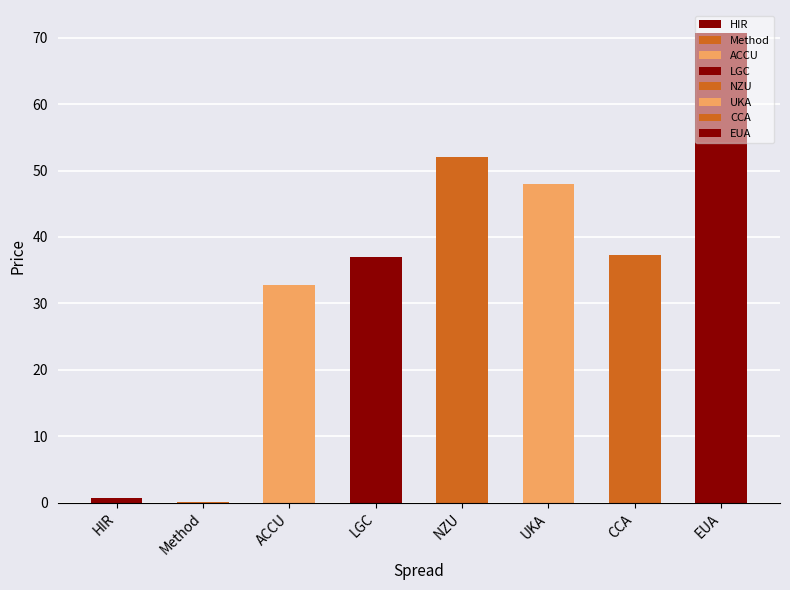

Reading left to right, extract all data points from this chart.

HIR=0.7	Method=0.1	ACCU=32.8	LGC=37.0	NZU=52.0	UKA=48.0	CCA=37.2	EUA=70.6